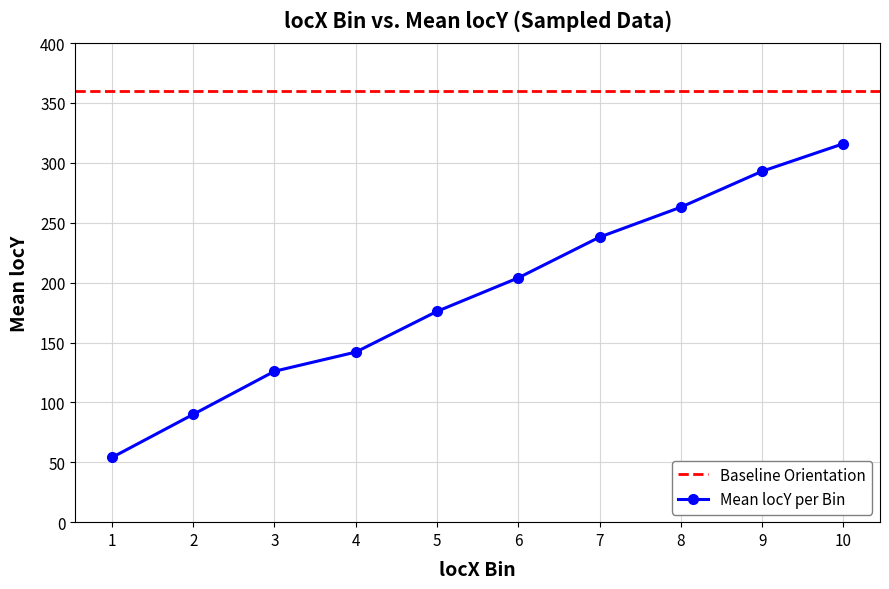

True or false: Mean locY per Bin has a value of 263 at 8.

True